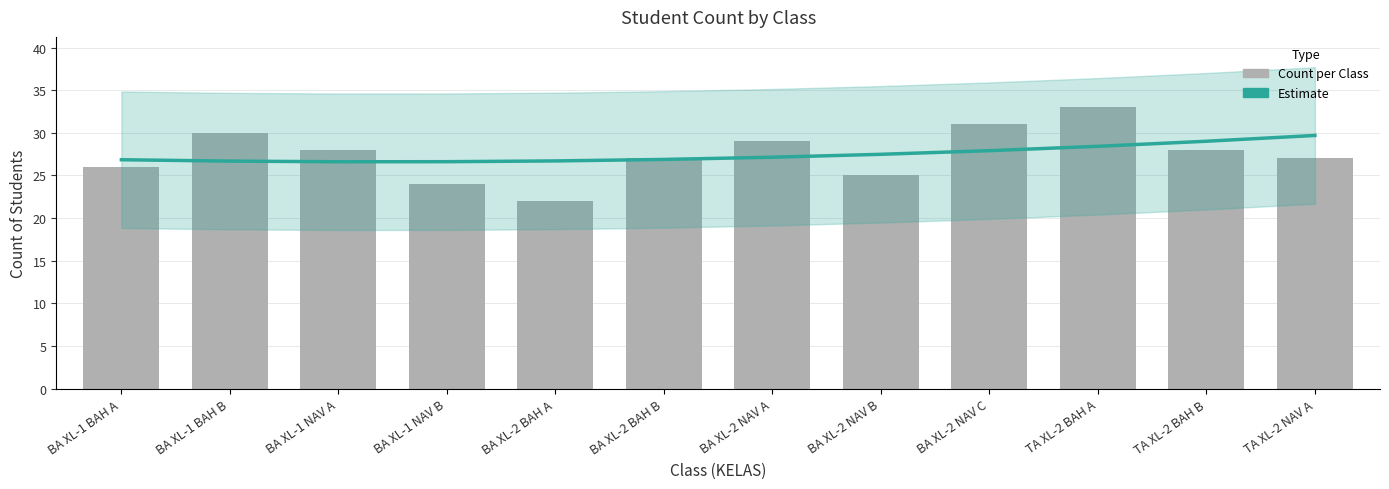

What is the sum of the Estimate values at TA XL-2 NAV A and BA XL-1 NAV A?

56.3